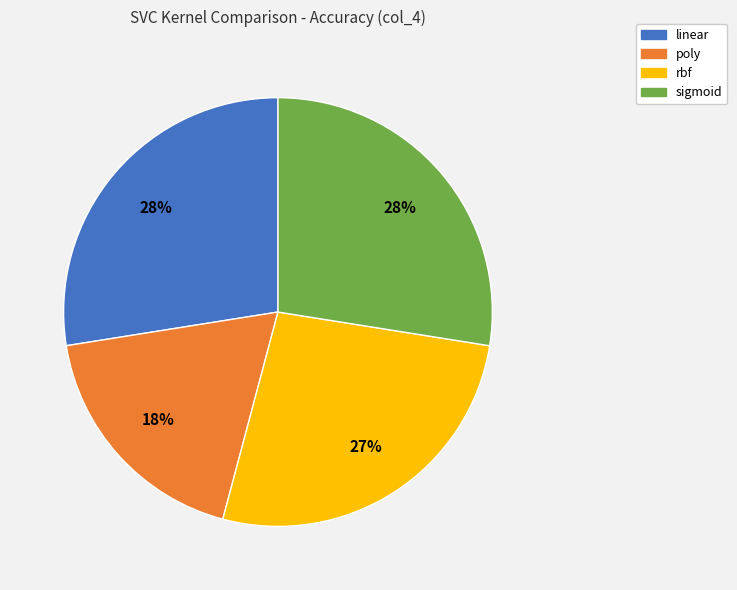

The sigmoid slice represents 39% of the pie. True or false?

False